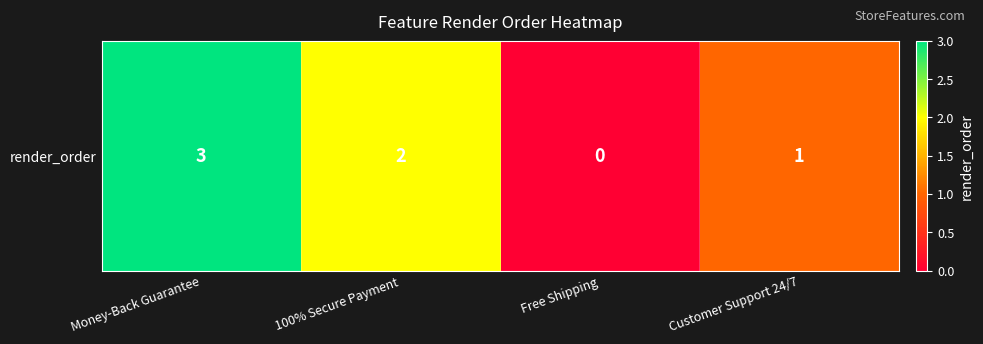

Which label corresponds to the smallest value in the chart?

Free Shipping